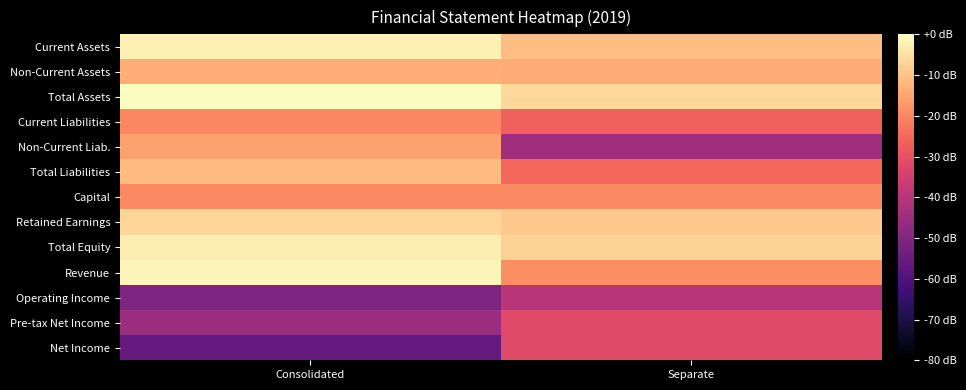

Count the number of categories in the chart.

2